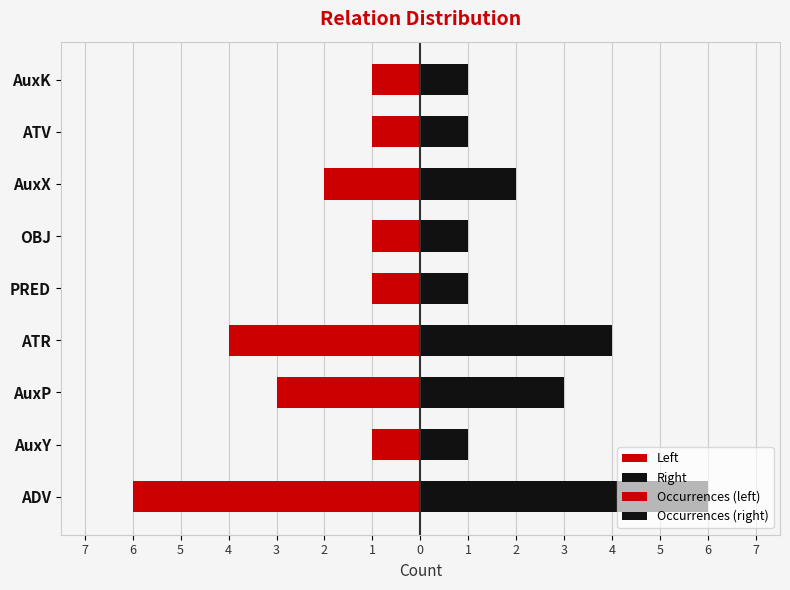

Reading left to right, what are all the values shown in this chart?

Occurrences (left): -6	-1	-3	-4	-1	-1	-2	-1	-1
Occurrences (right): 6	1	3	4	1	1	2	1	1